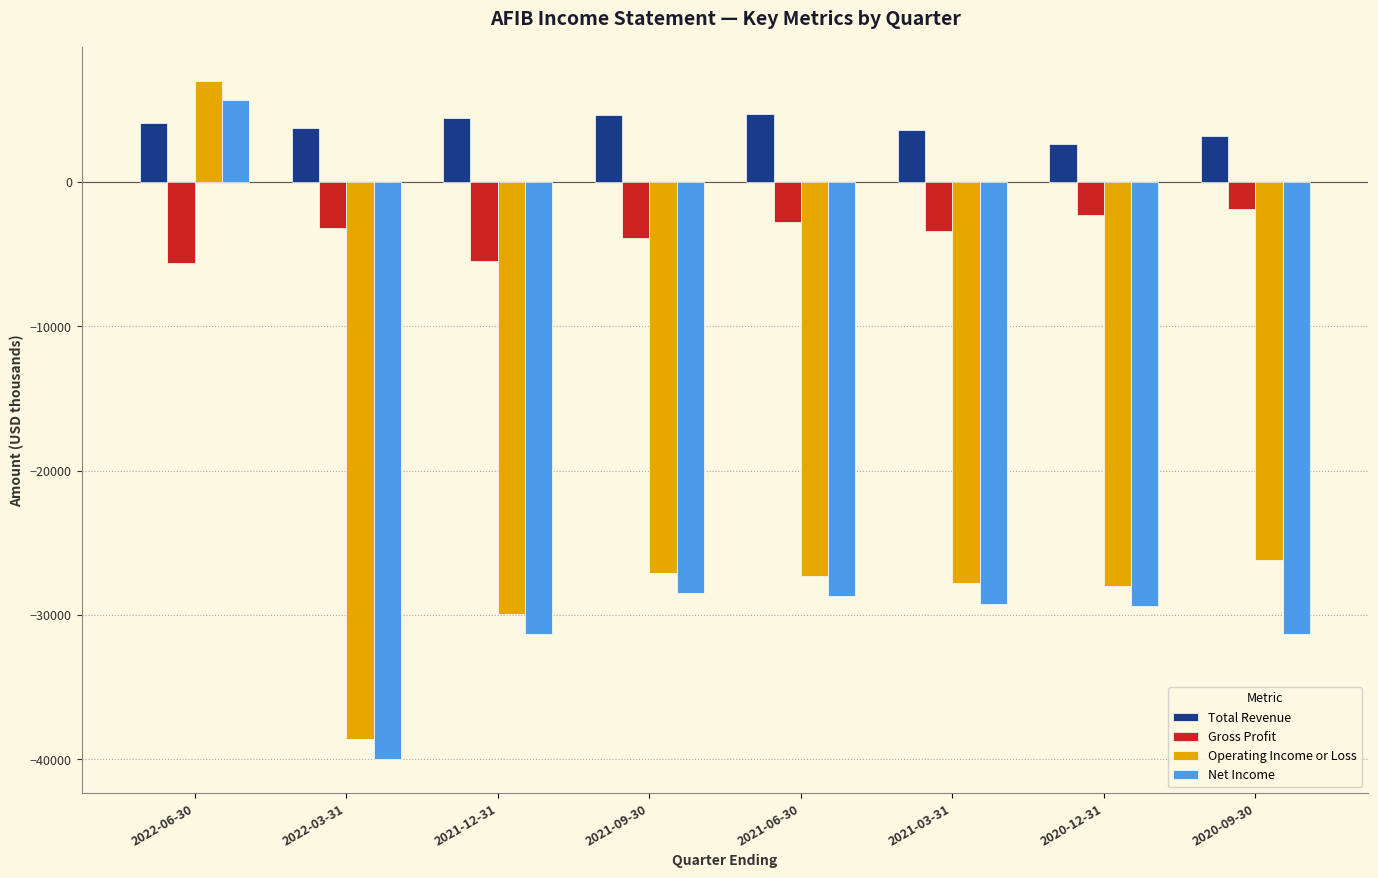

Is the value of Total Revenue at 2020-09-30 greater than the value of Gross Profit at 2020-12-31?

Yes